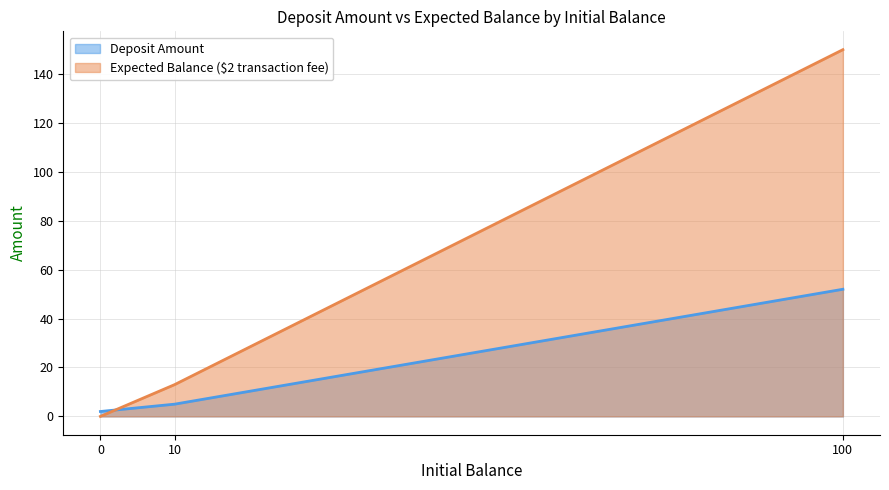

List the series in order of their peak value, highest first.

Expected Balance ($2 transaction fee), Deposit Amount